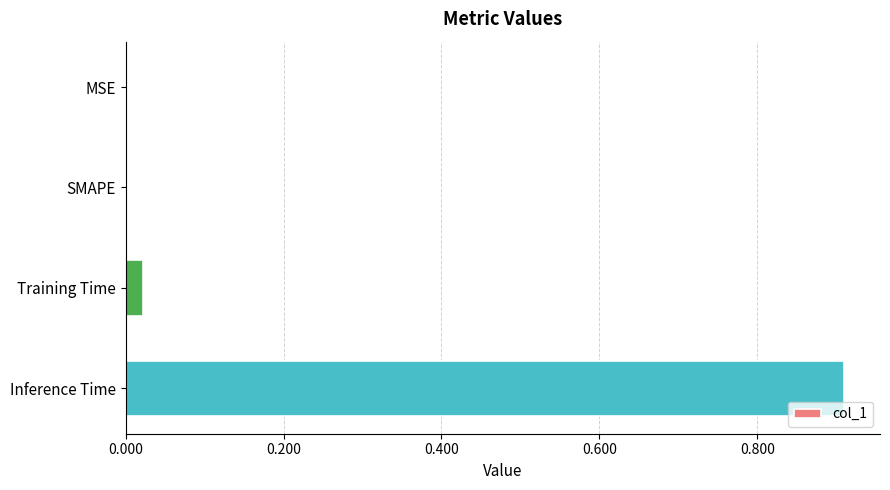

Are the bars grouped side by side (vs. stacked)?

No